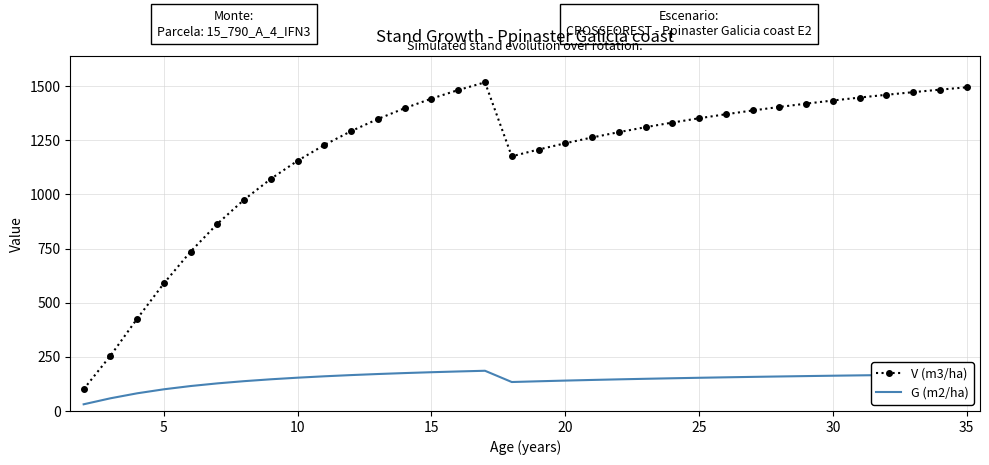

Rank the series by their average value, from highest to lowest.

V (m3/ha), G (m2/ha)